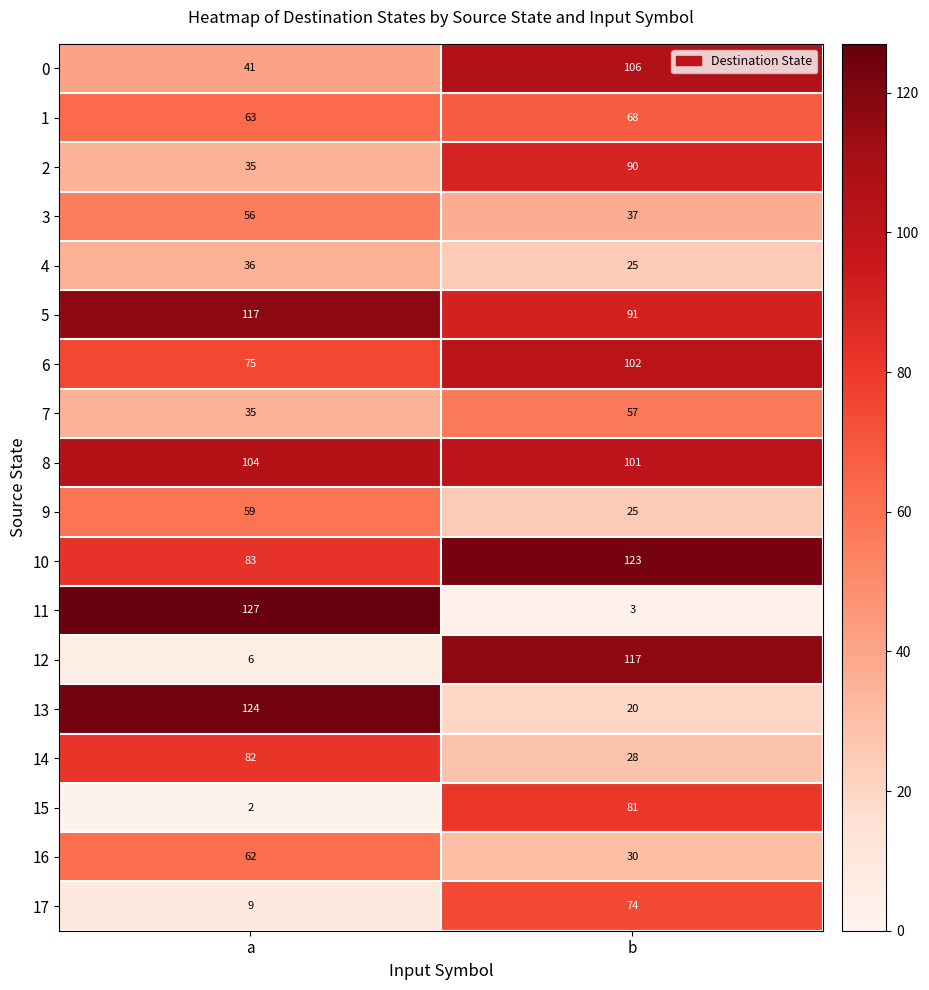

What is the sum of all 13 values?

144